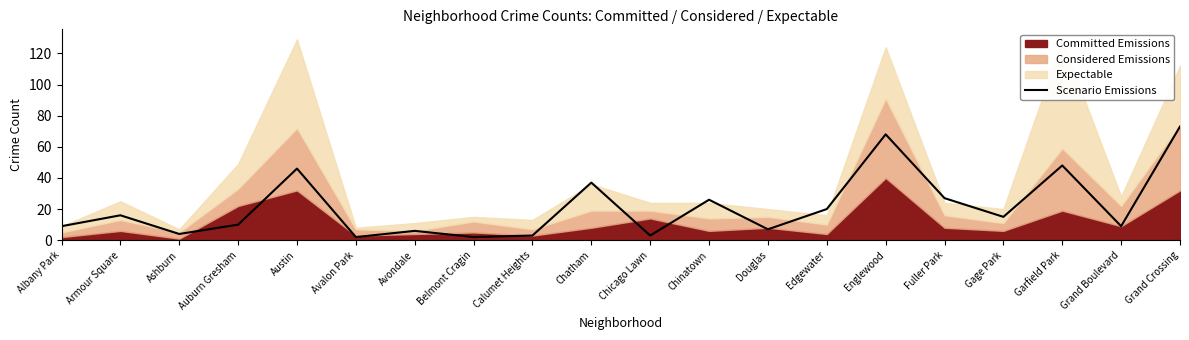

What position from the right is Edgewater?

7